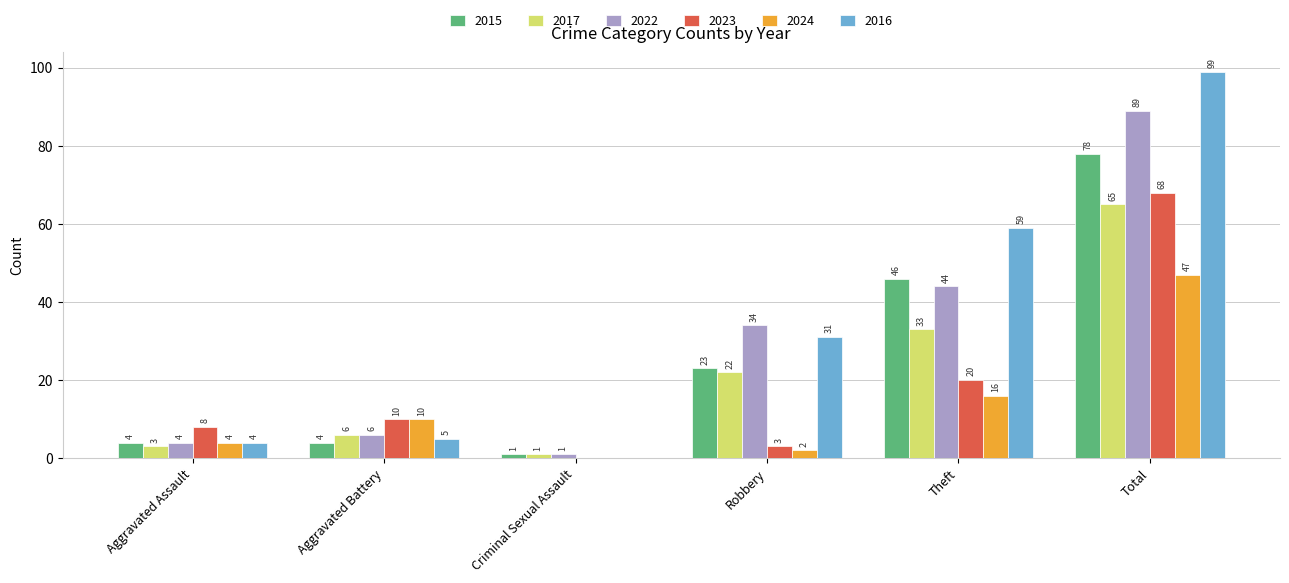

Are the bars horizontal?

No